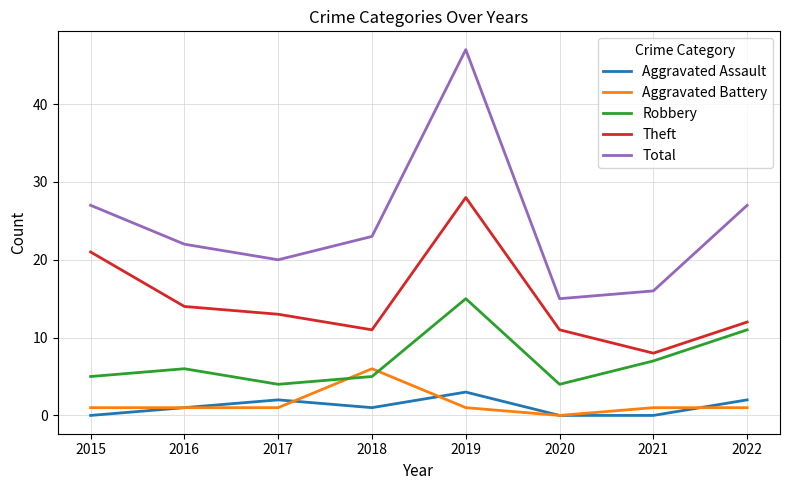

True or false: Aggravated Assault and Robbery cross at least once.

False